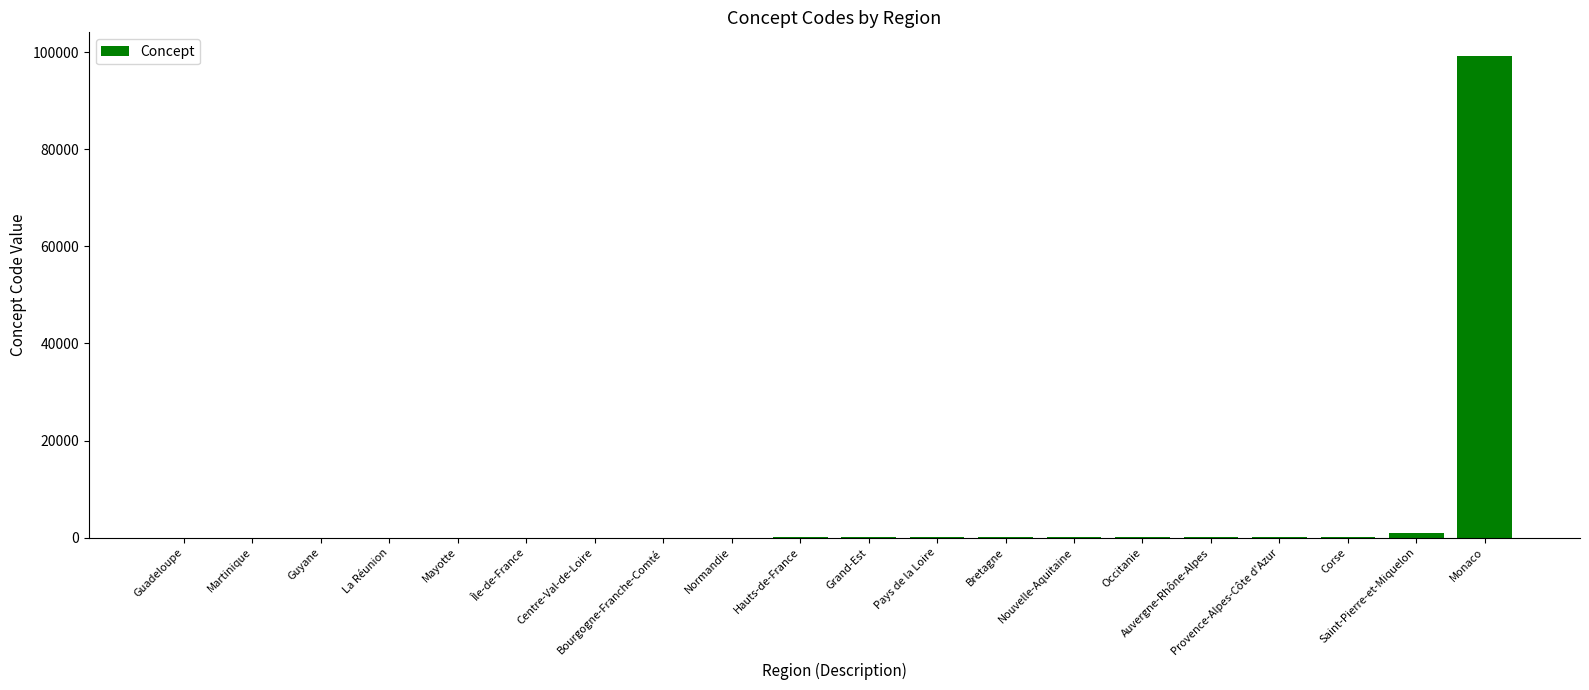

What is the sum of all values?

100822